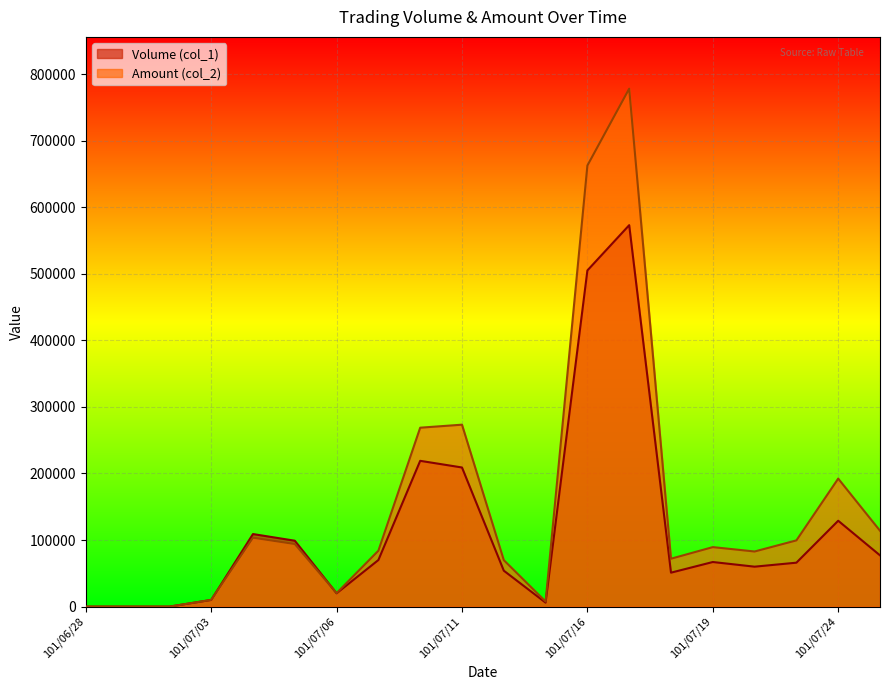

True or false: Volume (col_1) has a value of 115355 at 101/07/23.

False